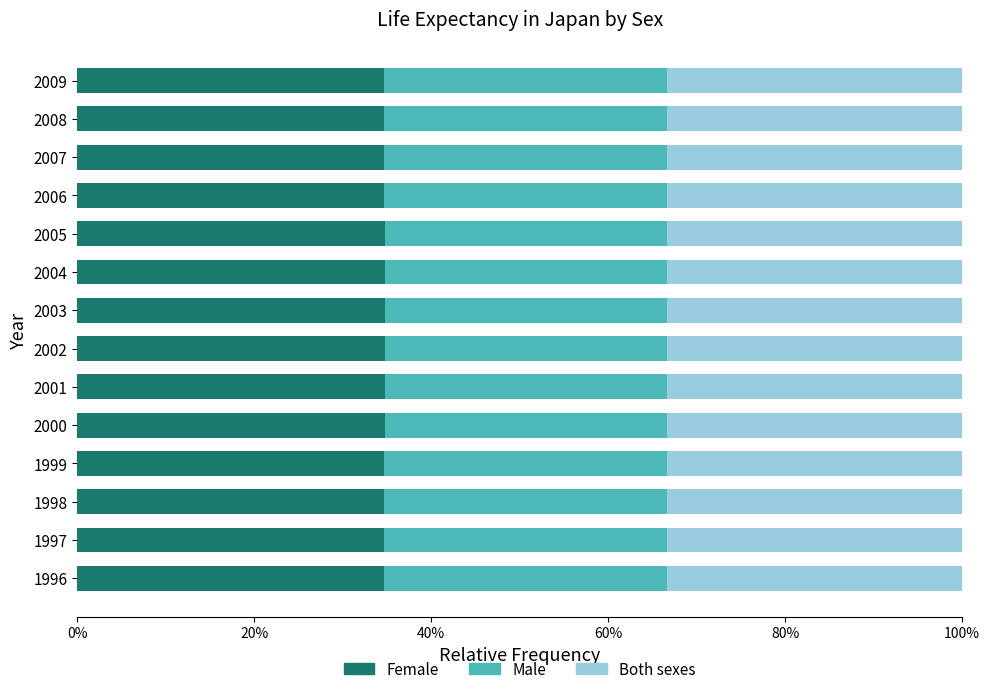

What is the lowest value of the Female series?

34.7